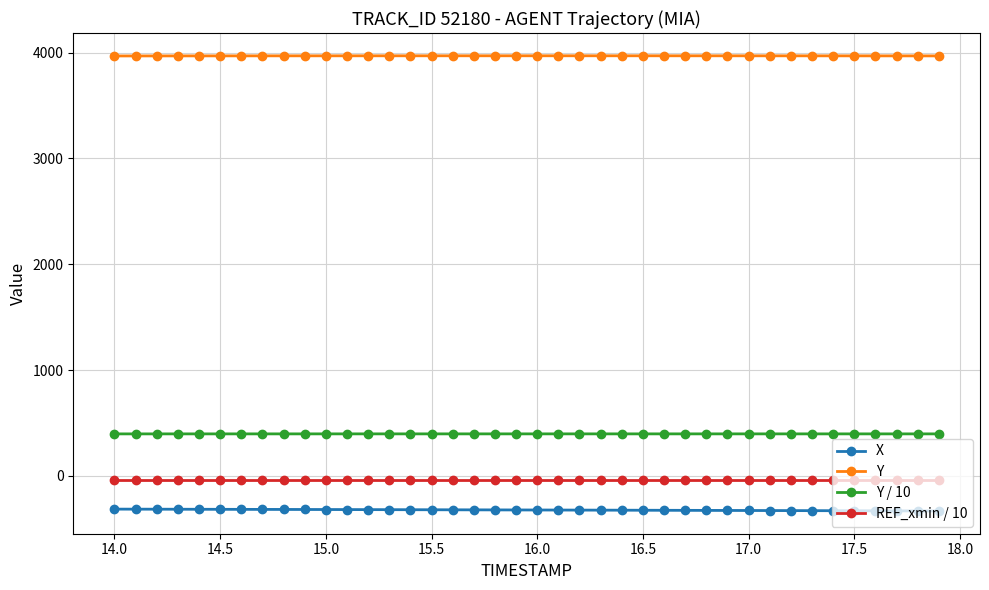

True or false: X and Y cross at least once.

False